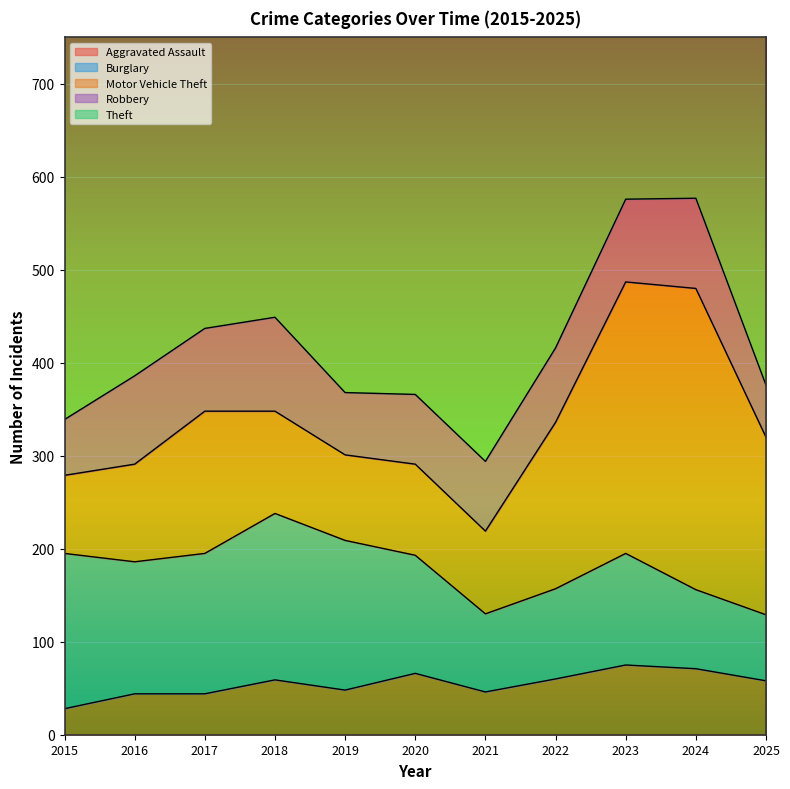

Between 2024 and 2016, which is larger?

2024